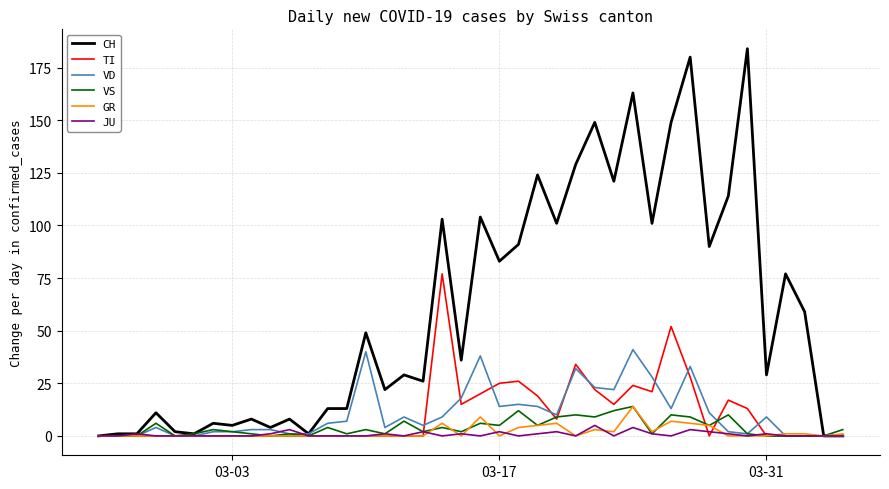

What is the maximum value shown in the chart?

184